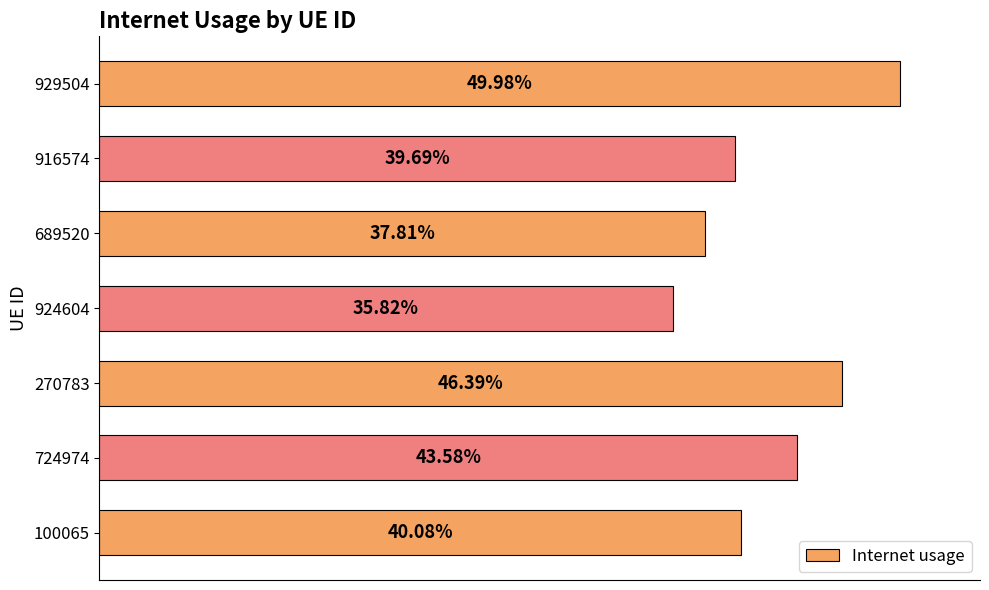

What is the difference between the maximum and minimum values?

0.1